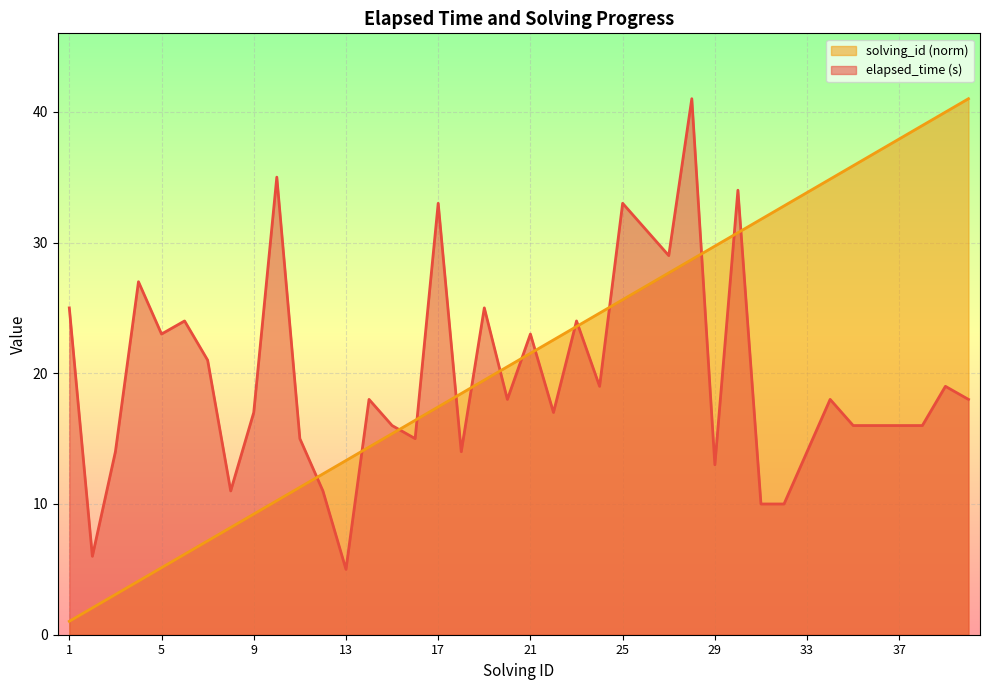

What is the average value of the elapsed_time (s) series?

19.8